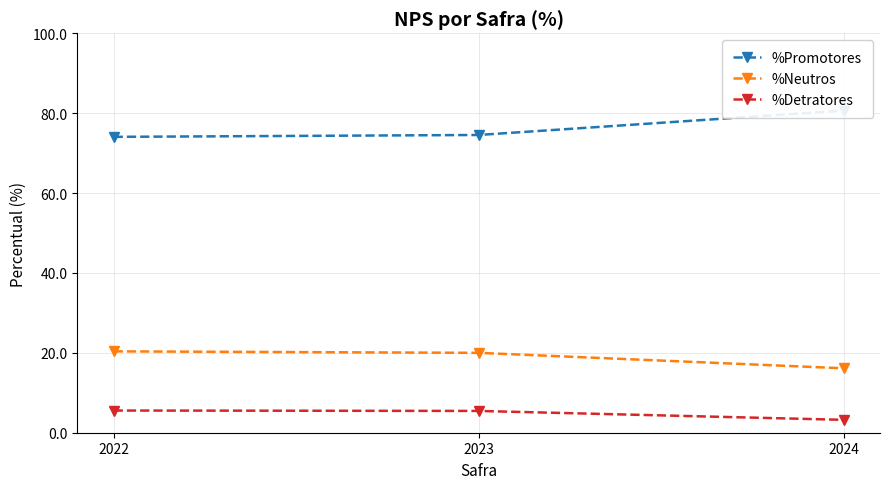

Rank the series by their average value, from highest to lowest.

%Promotores, %Neutros, %Detratores